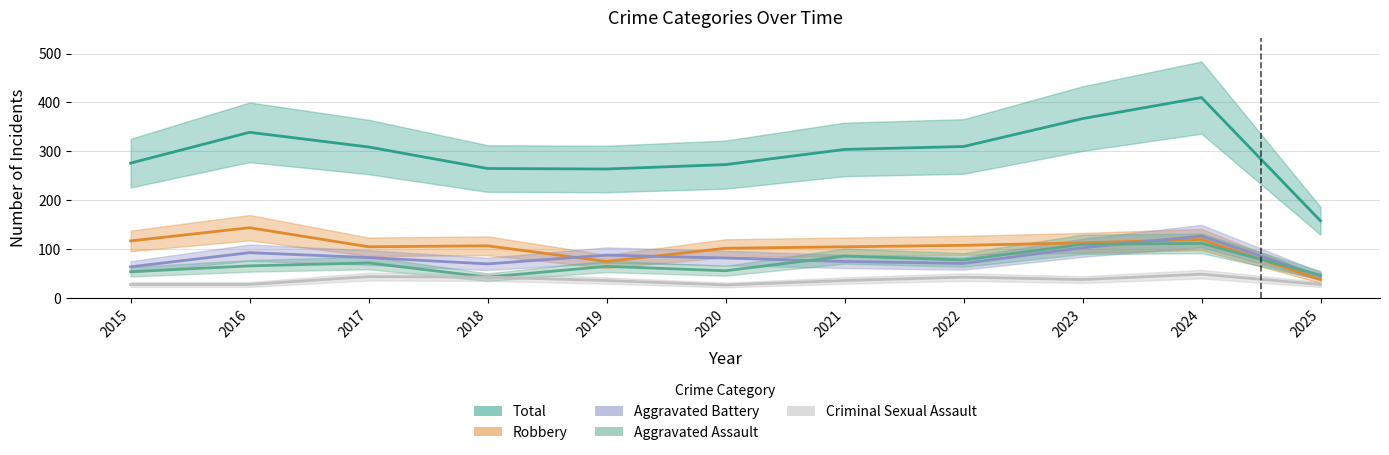

At which category does the chart reach its peak across all series?

2024